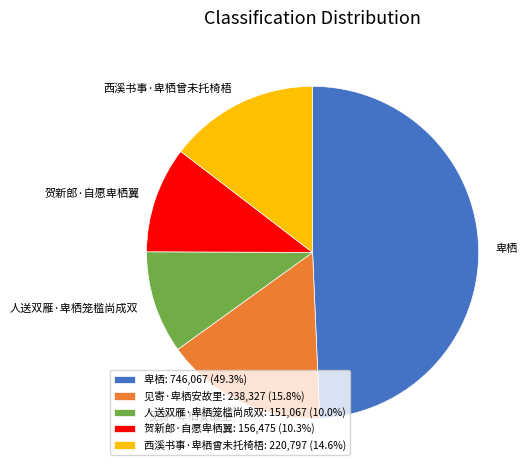

What is the ratio of the value at 卑栖: 746,067 (49.3%) to the value at 贺新郎·自愿卑栖翼: 156,475 (10.3%)?

4.8